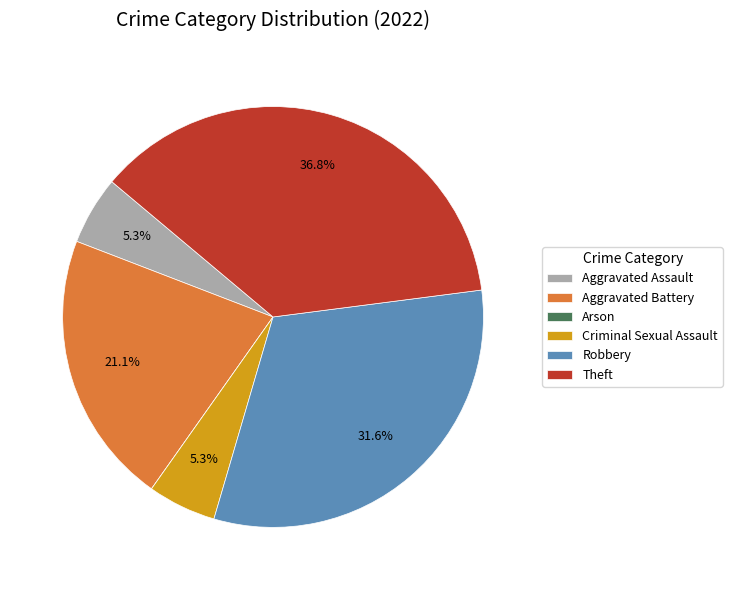

What is the largest slice in the pie chart?

Theft